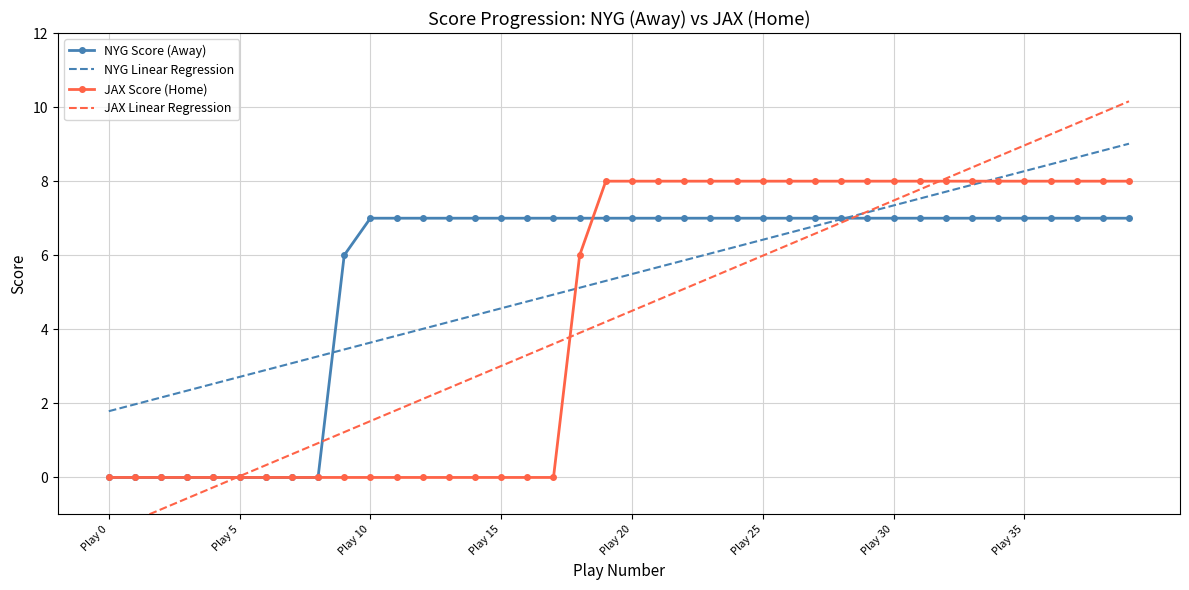

Which category has the highest value in the JAX Linear Regression series?

39